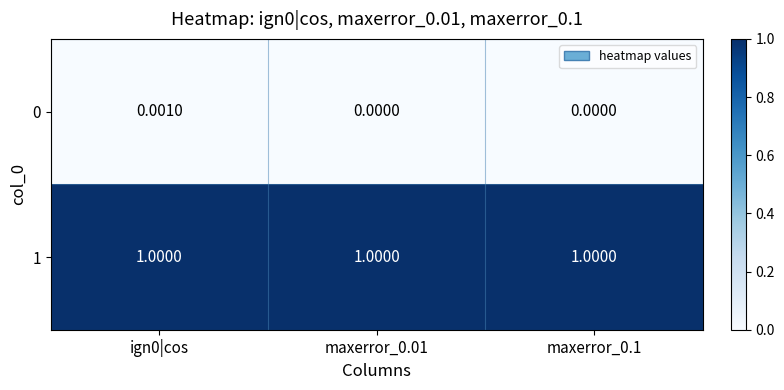

Is the value of 1 at maxerror_0.01 greater than the value of 0 at ign0|cos?

Yes